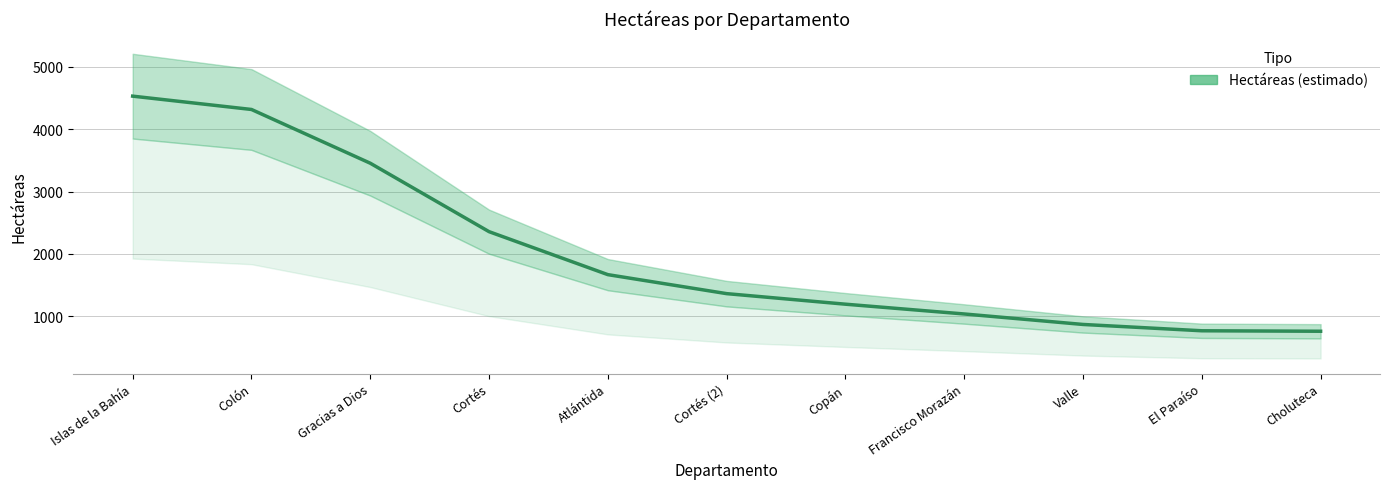

What is the difference between the values at Valle and Colón?

3449.7